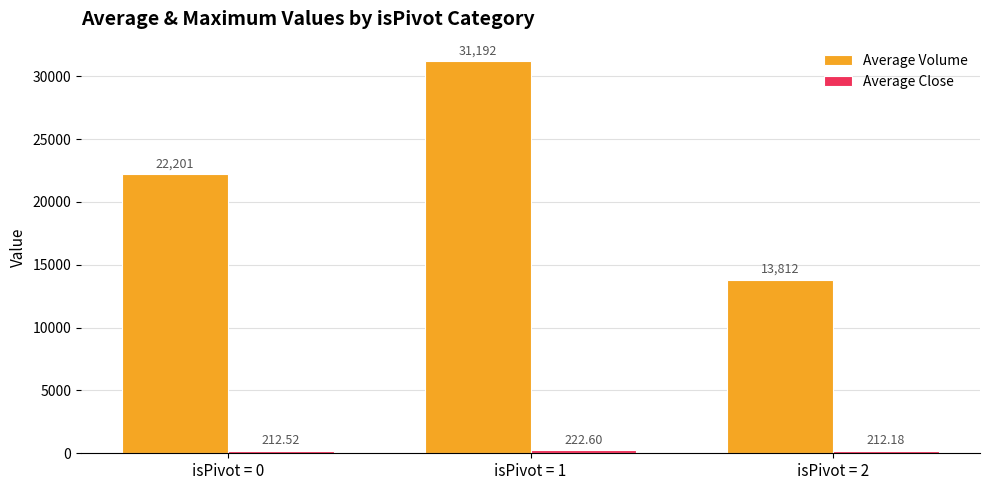

How many bars are there in total?

6